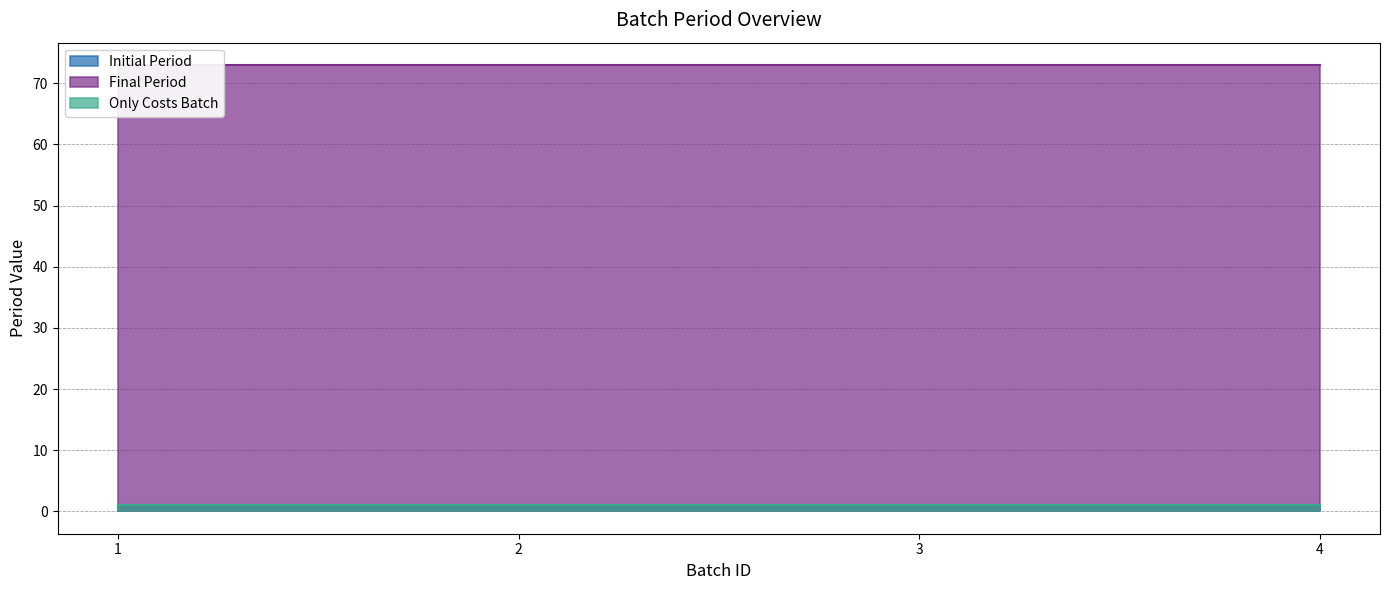

Reading left to right, transcribe all the data shown in this chart.

Initial Period: 1	1	1	1
Final Period: 73	73	73	73
Only Costs Batch: 1	1	1	1